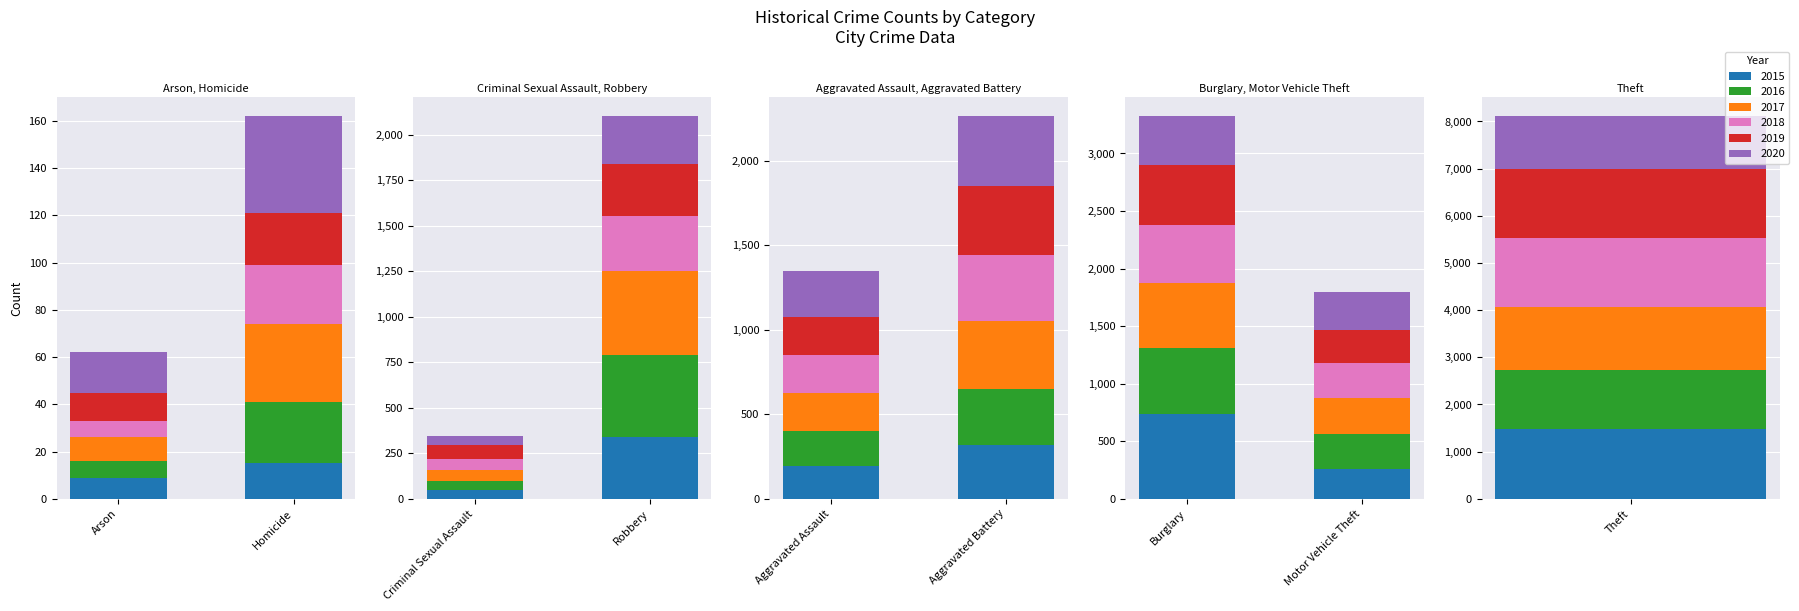

At which category is the sum across all series the highest?

Theft